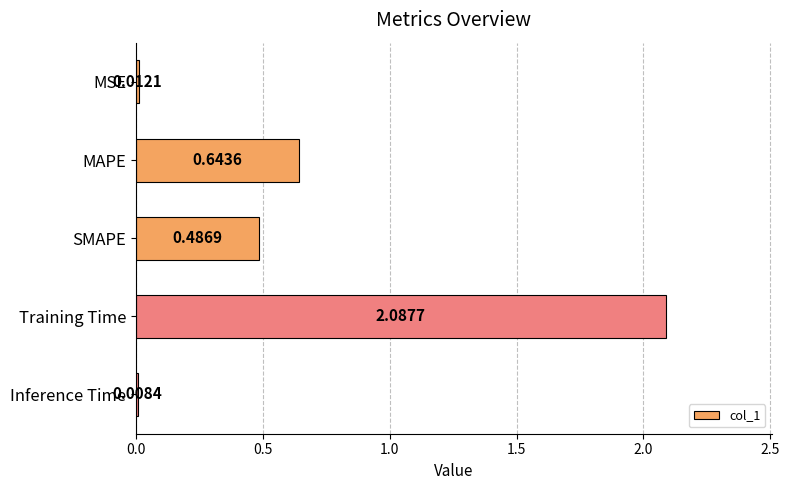

At which category does the chart reach its peak across all series?

Training Time